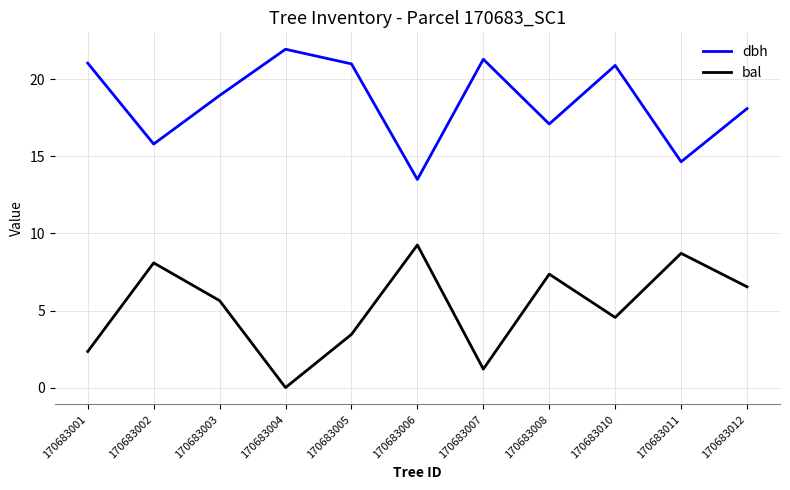

Is it true that bal equals 13.2 at 170683006?

False